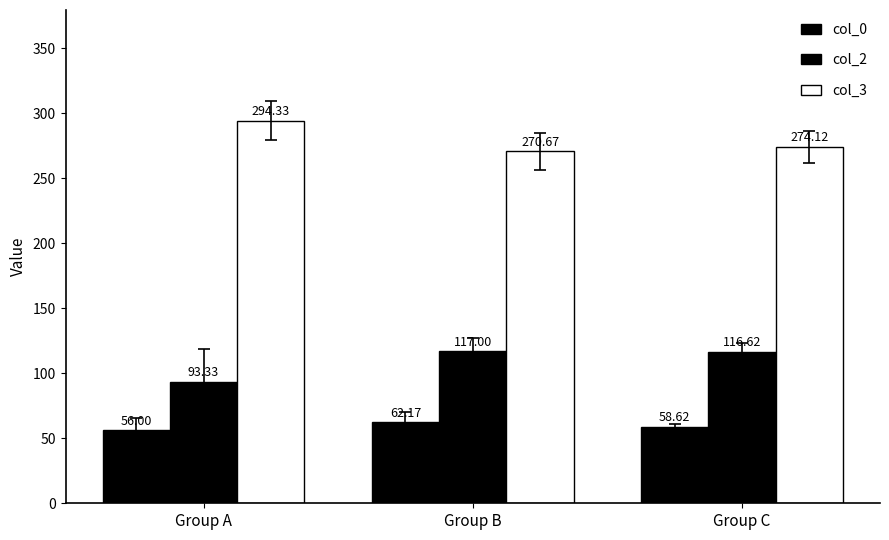

What is the difference between the col_2 values at Group C and Group B?

0.4